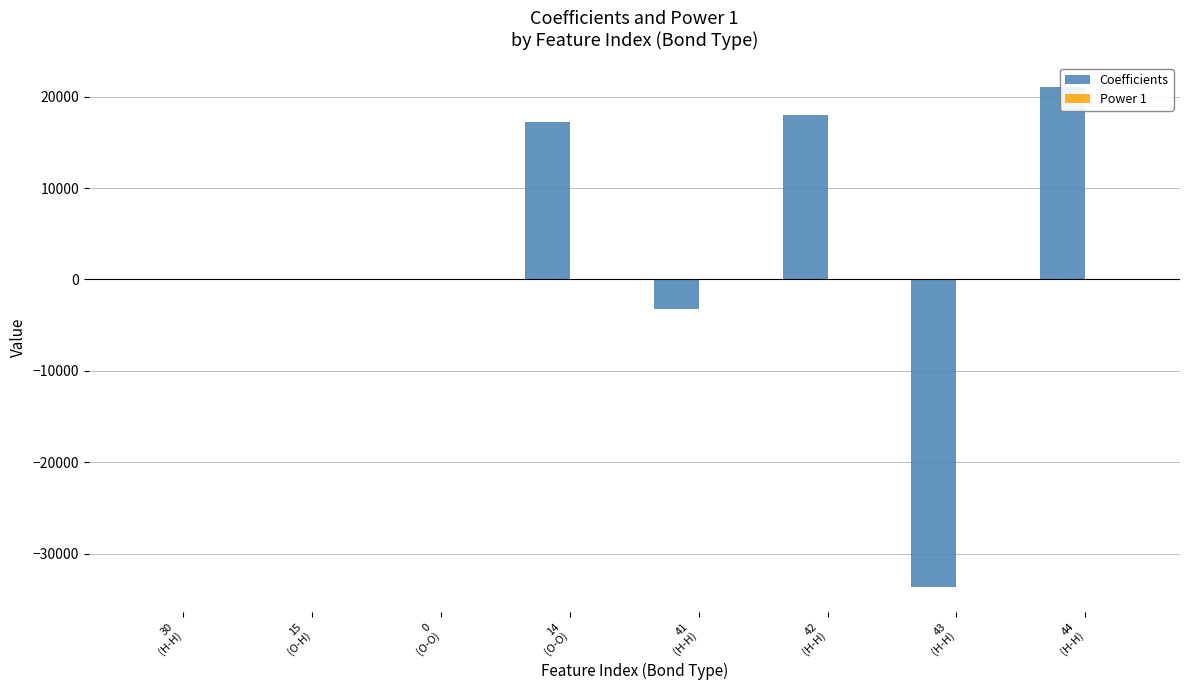

Is the value of Coefficients at 41
(H-H) greater than the value of Power 1 at 44
(H-H)?

No